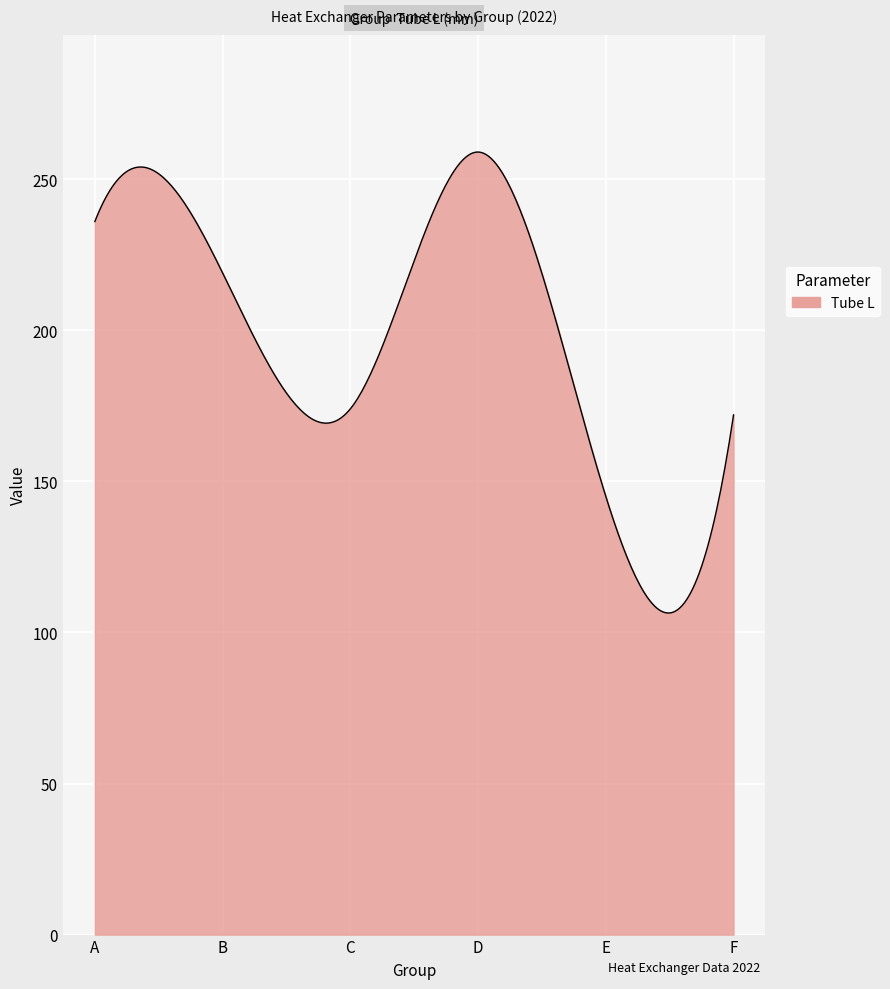

What is the greatest value displayed?

259.0